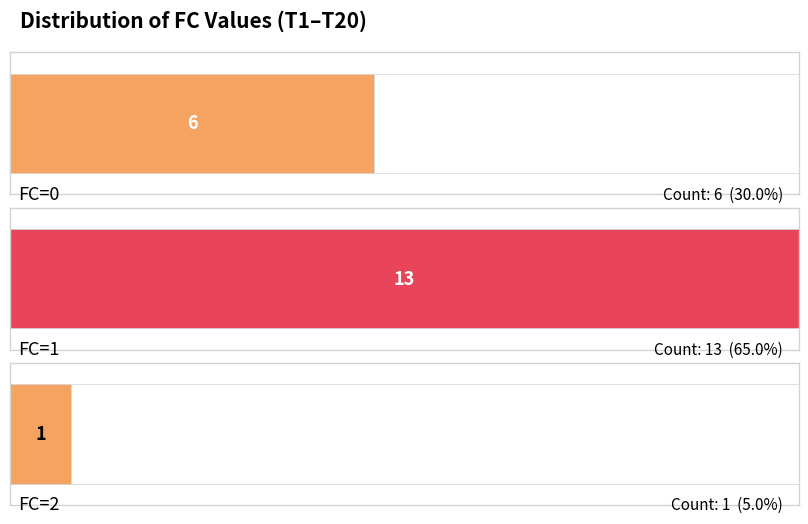

The value at FC=1 is 9. True or false?

False